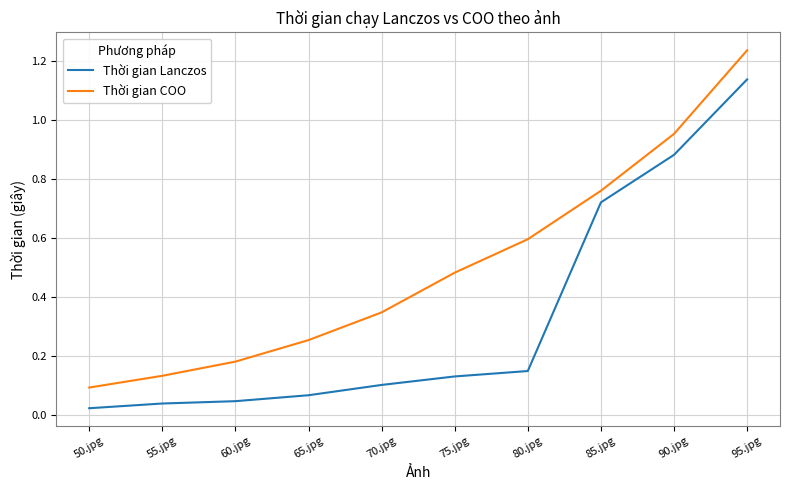

Rank the series by their average value, from lowest to highest.

Thời gian Lanczos, Thời gian COO